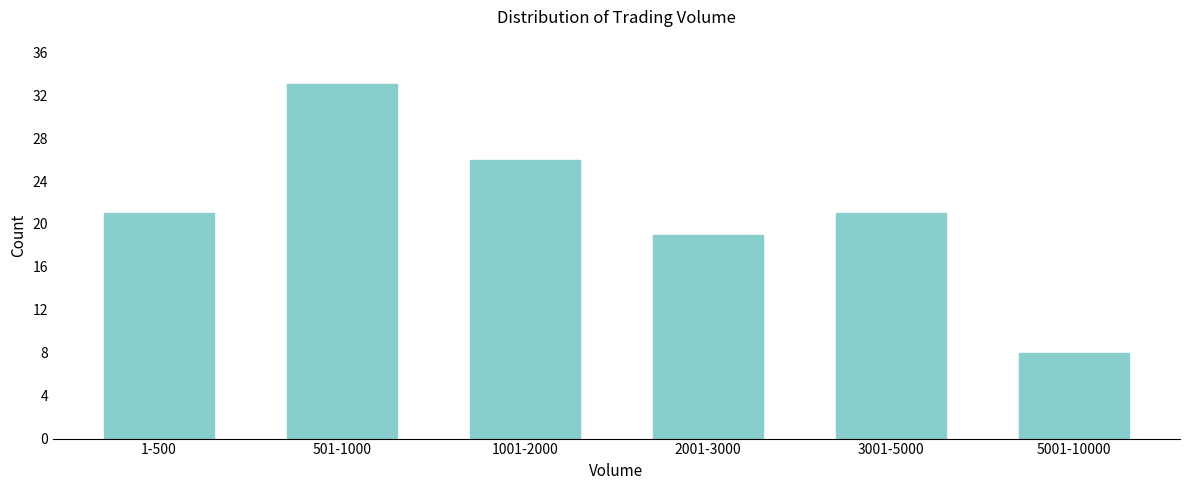

Reading left to right, transcribe all the data shown in this chart.

21	33	26	19	21	8